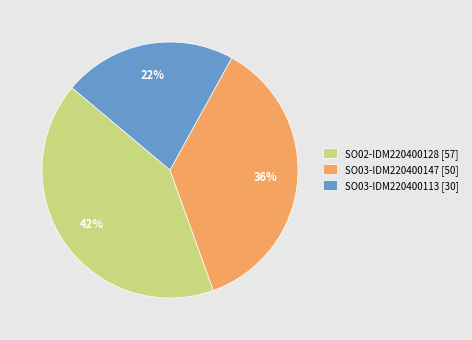

Between SO03-IDM220400147 and SO03-IDM220400113, which is larger?

SO03-IDM220400147